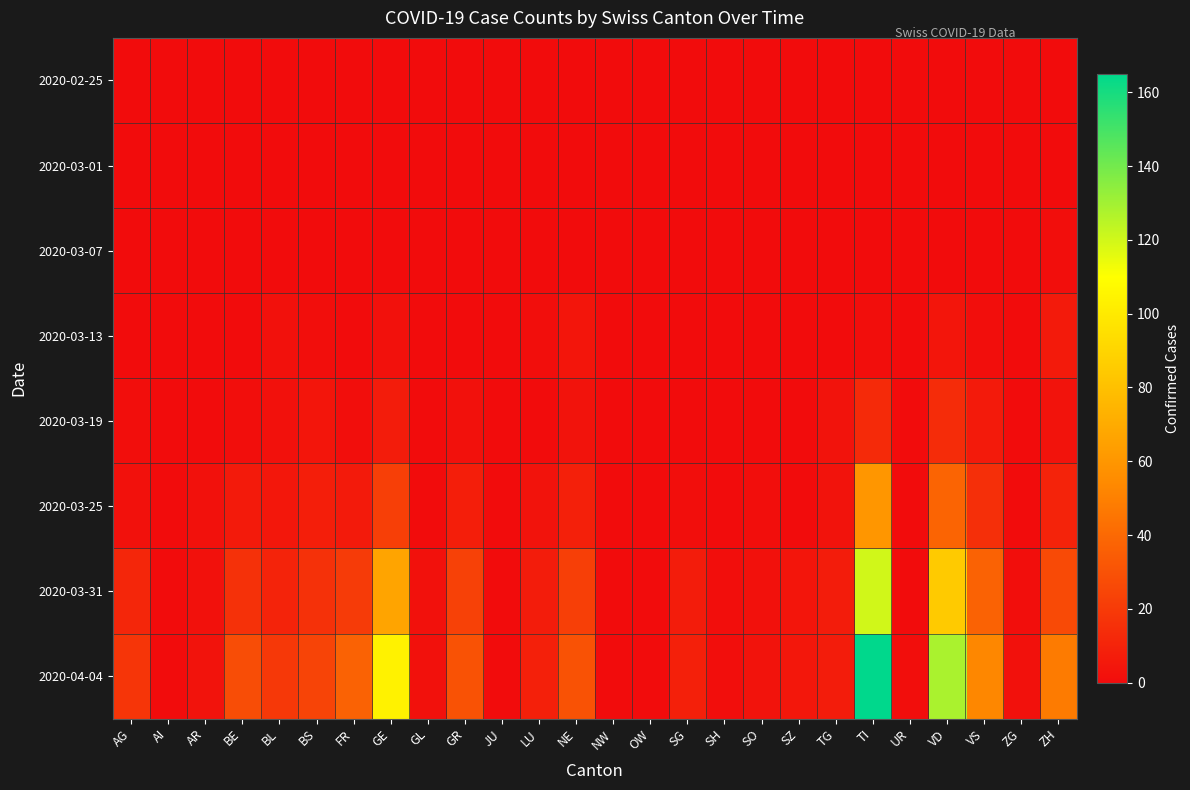

Which has a higher value, SG or TI?

SG